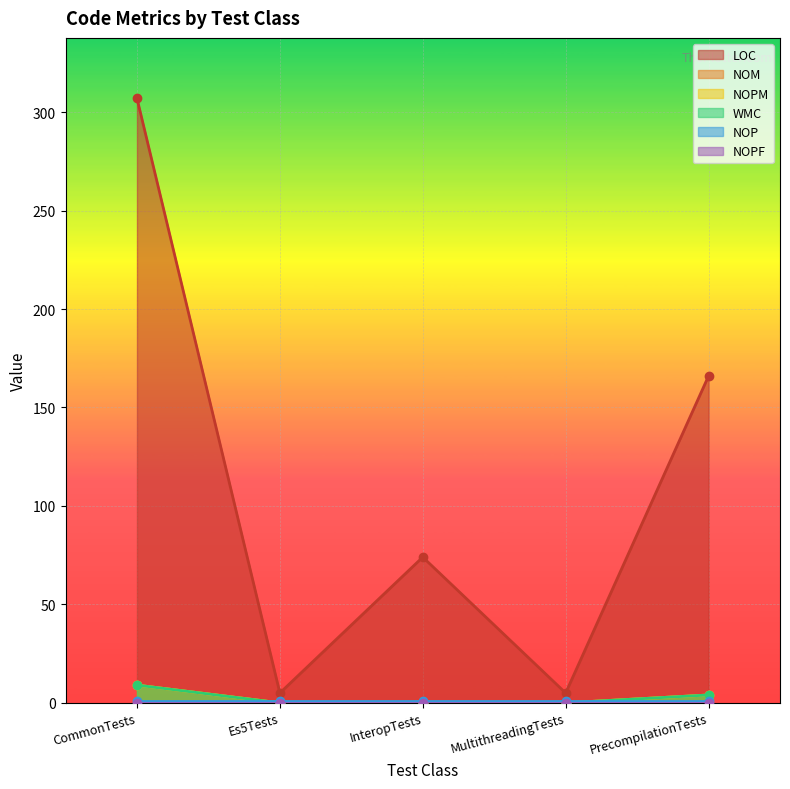

True or false: WMC and NOPM intersect in this chart.

False